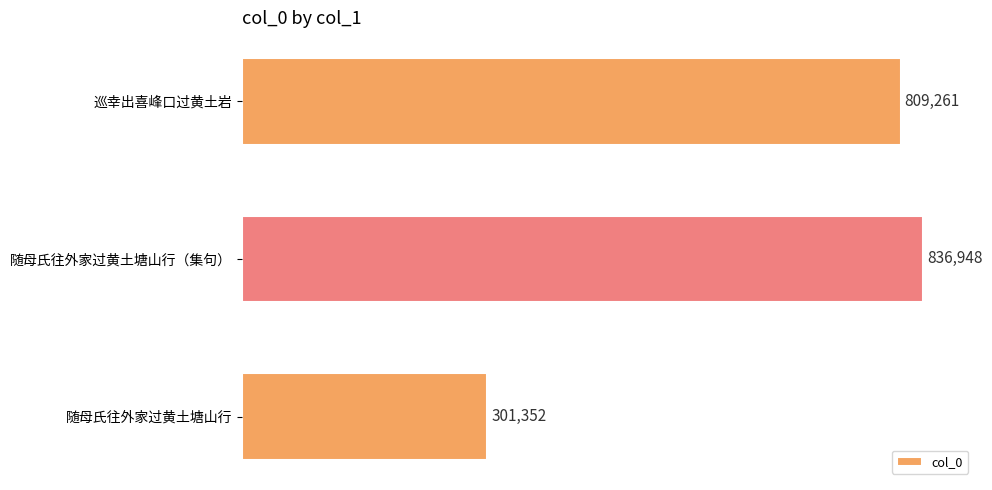

What is the difference between the second highest and minimum values?

507909